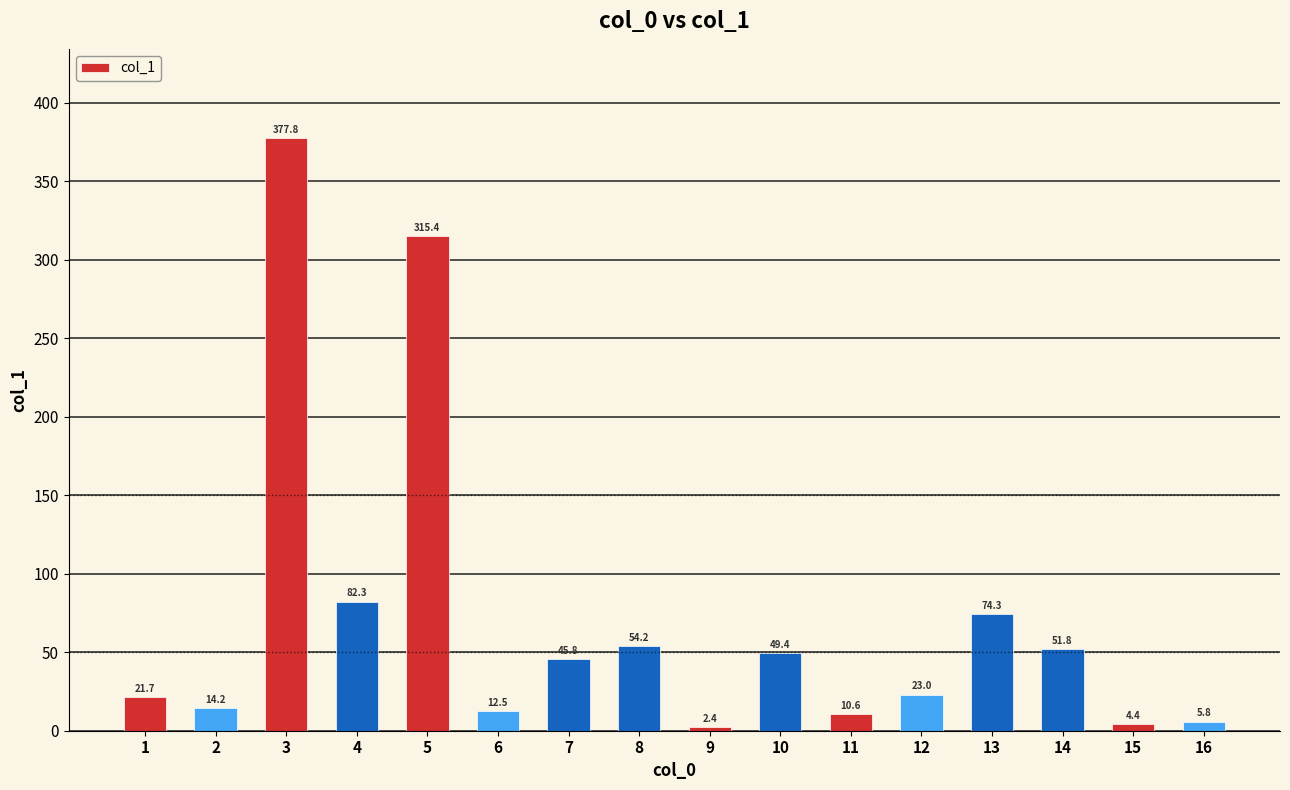

What is the difference between the second highest and second lowest values?

311.0